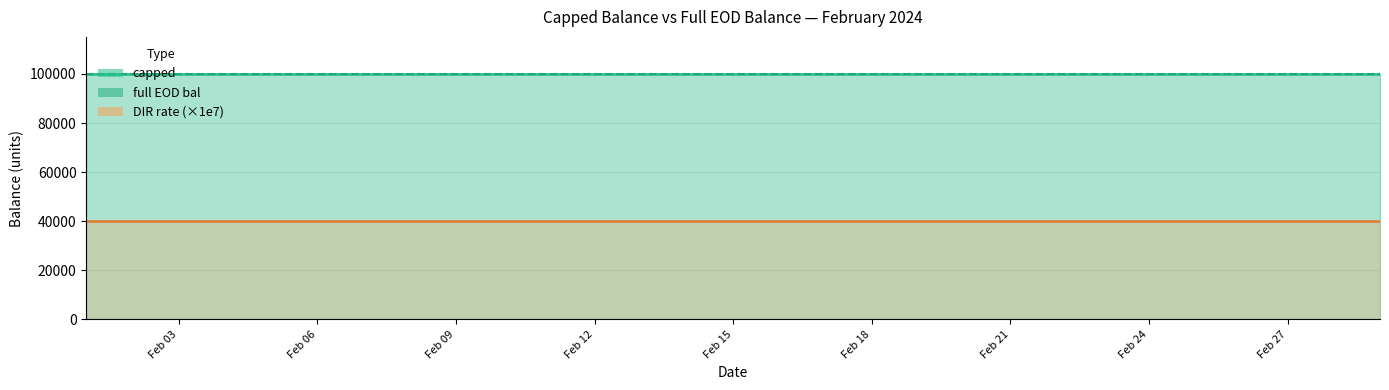

What is the maximum value for capped?

100000